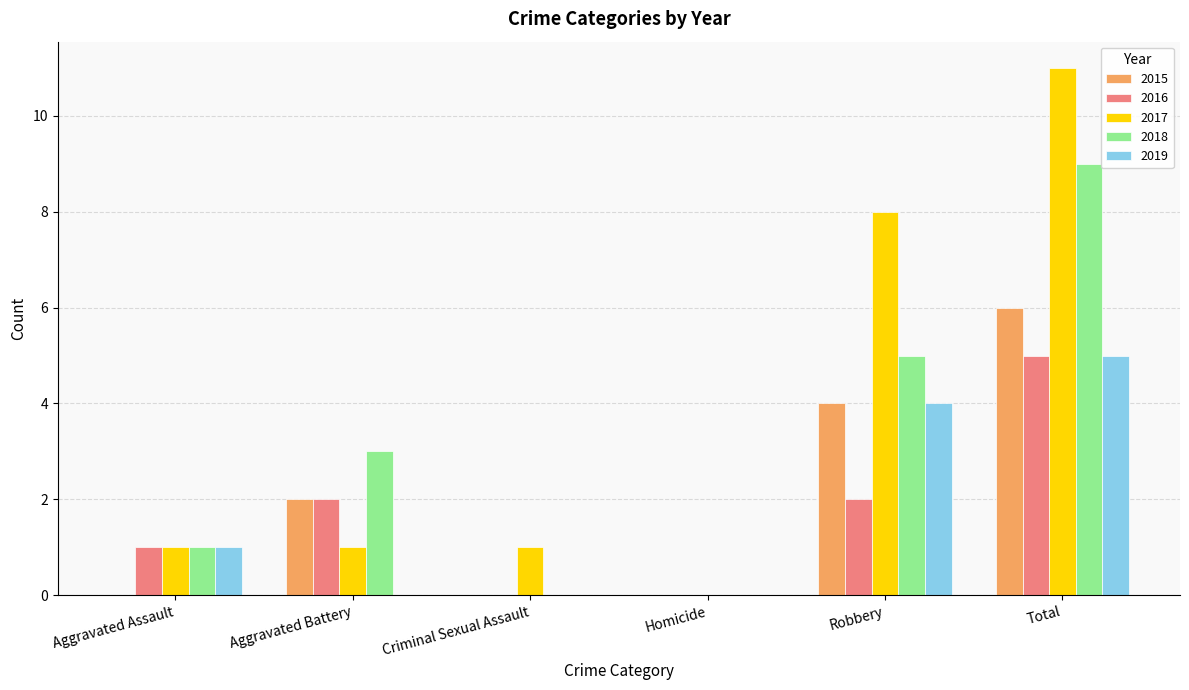

How many data points does each series have?

6